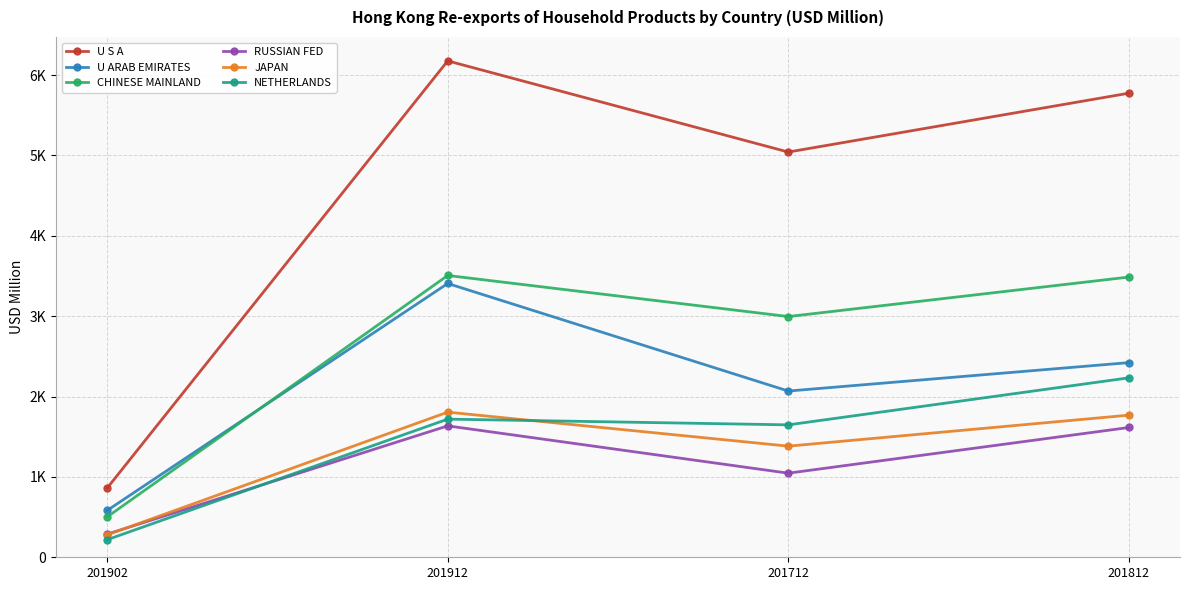

What are all the series names shown in the legend?

U S A, U ARAB EMIRATES, CHINESE MAINLAND, RUSSIAN FED, JAPAN, NETHERLANDS